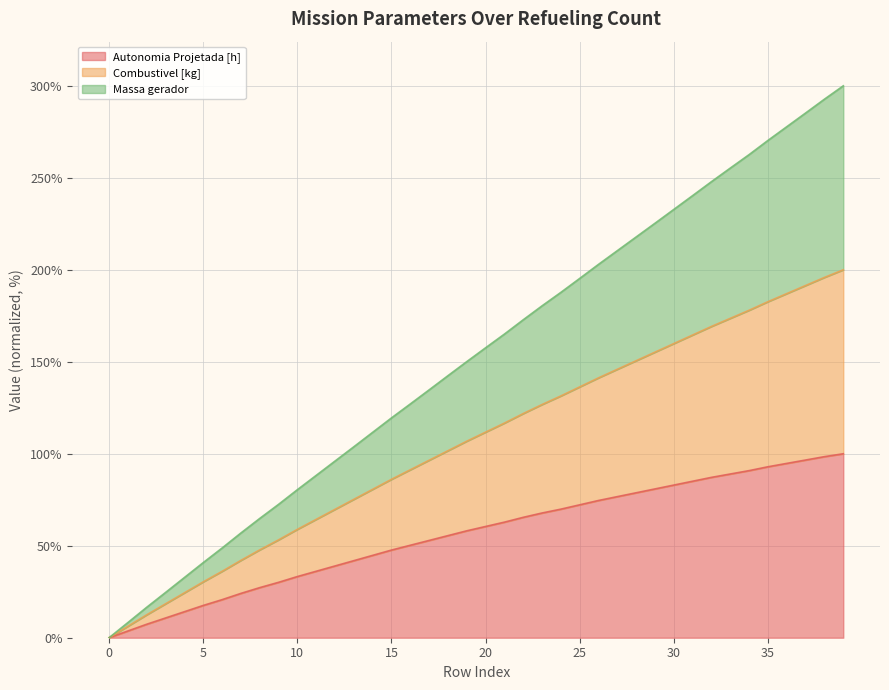

How many distinct data groups are displayed?

3